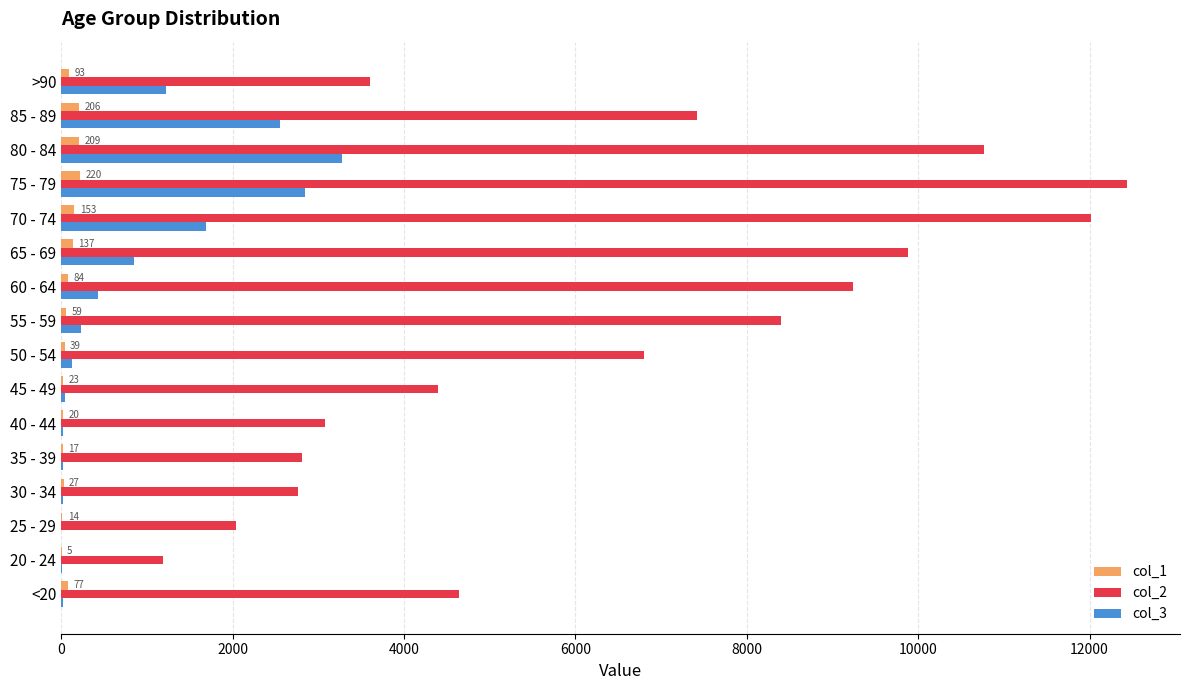

Which series has the largest total across all categories?

col_2